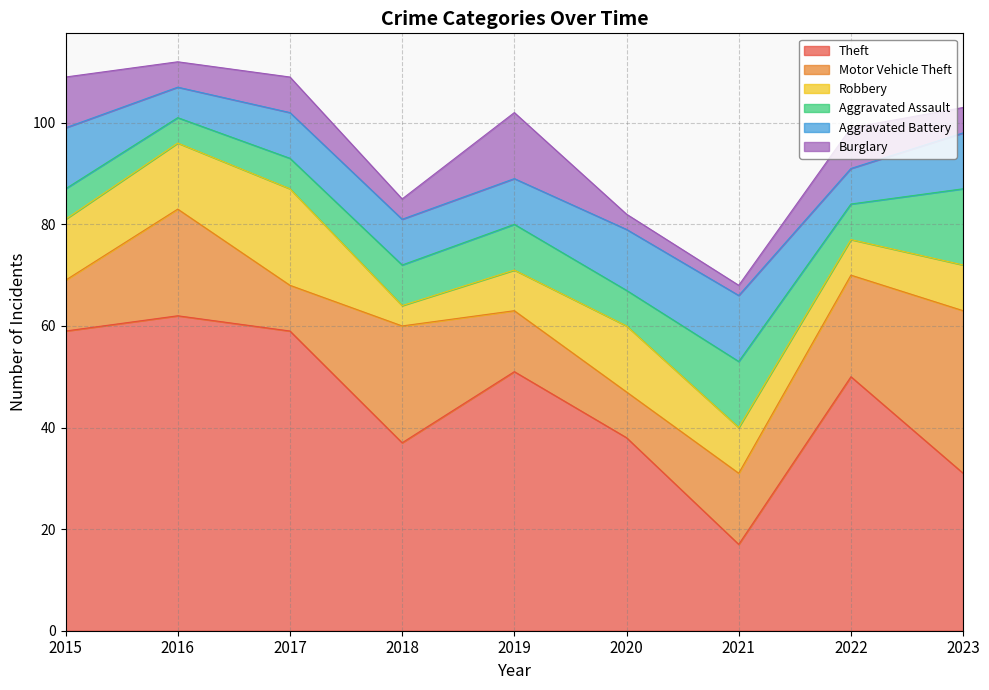

What is the difference between the maximum and minimum values in the Aggravated Battery series?

7